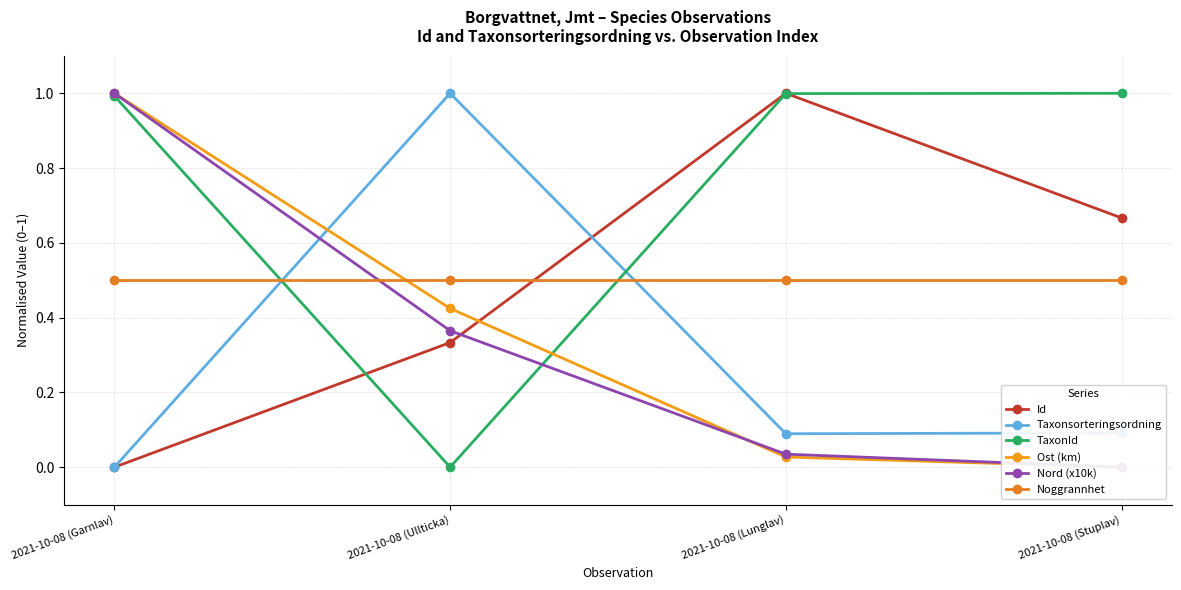

What is the average value of the Id series?

0.5